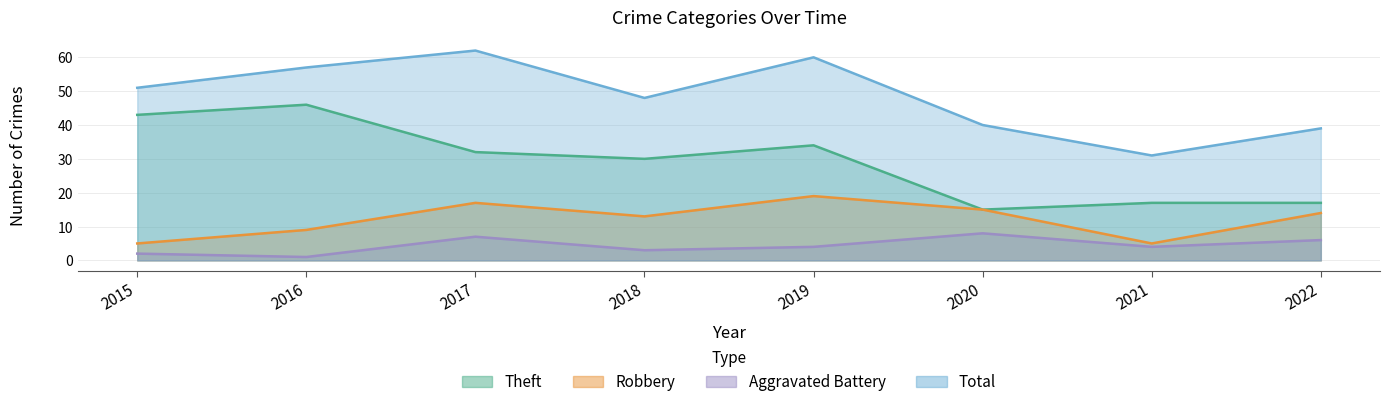

What is the value of the Aggravated Battery point at the 5th from the left?

4